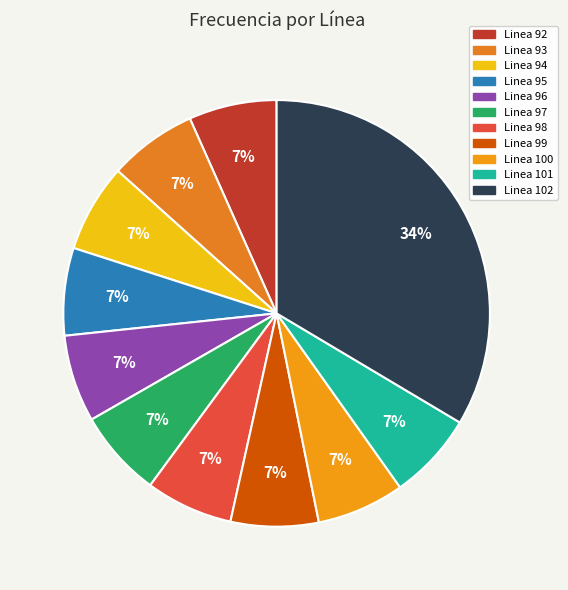

How many slices are in this pie chart?

11